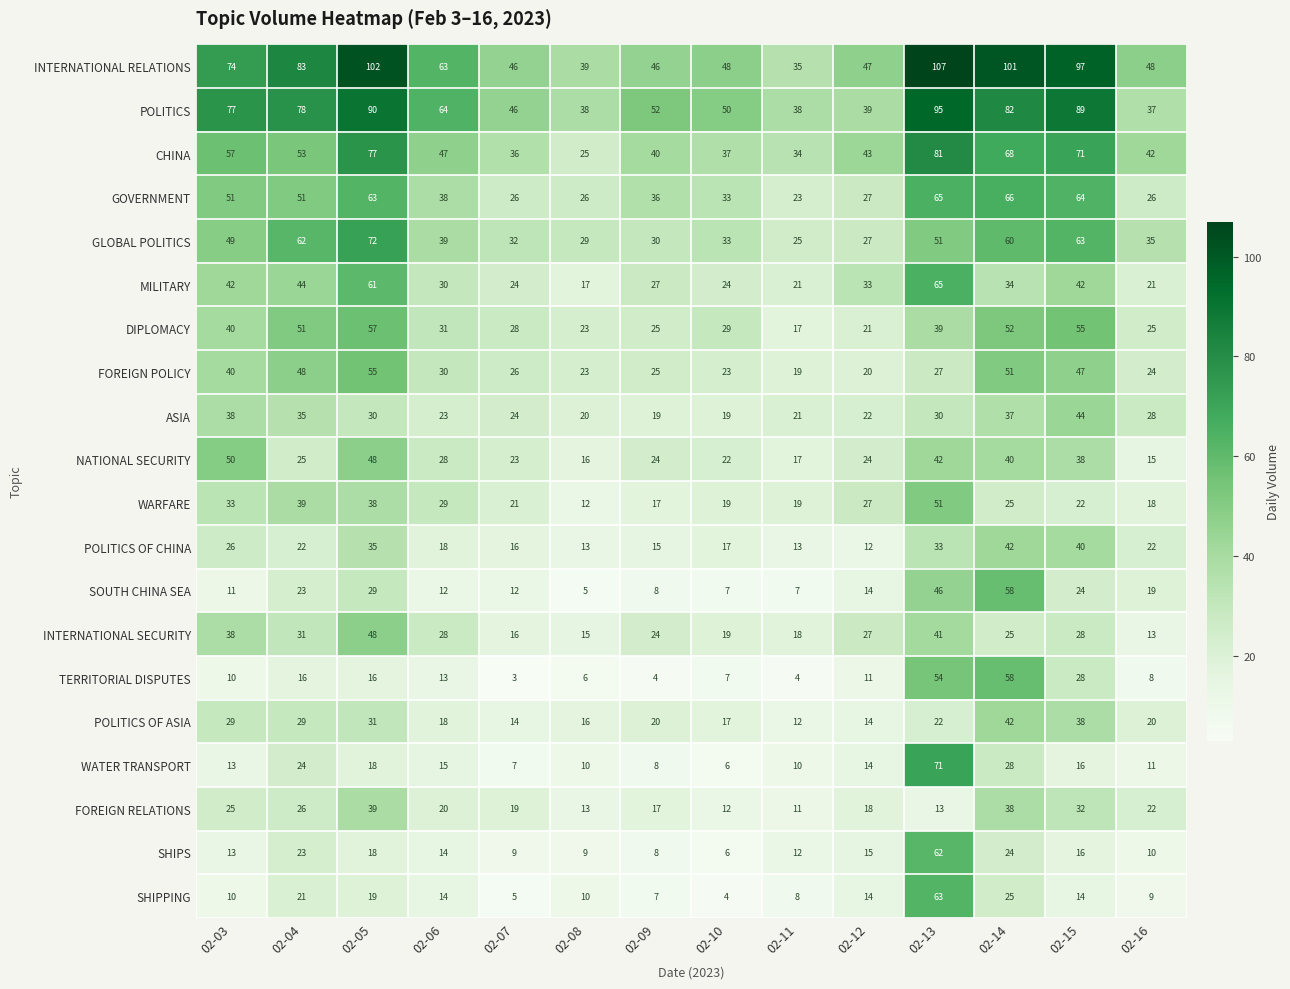

What is the spread (max minus min) of values at 02-13?

94